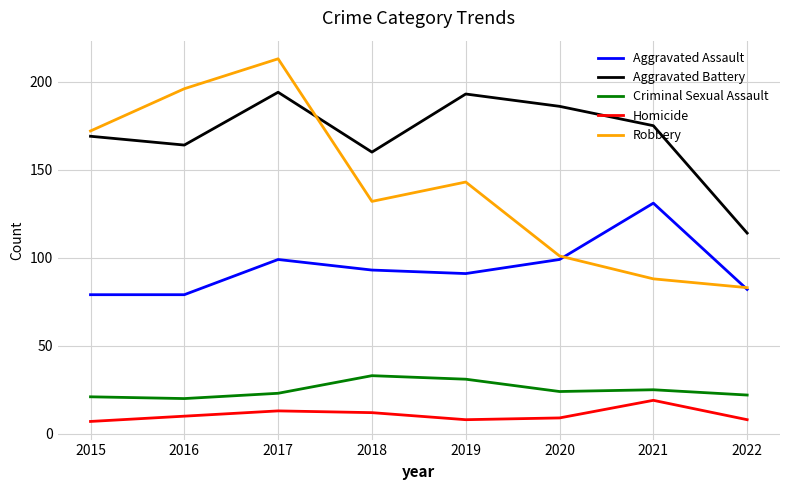

How many interior local peaks does the Homicide series have?

2